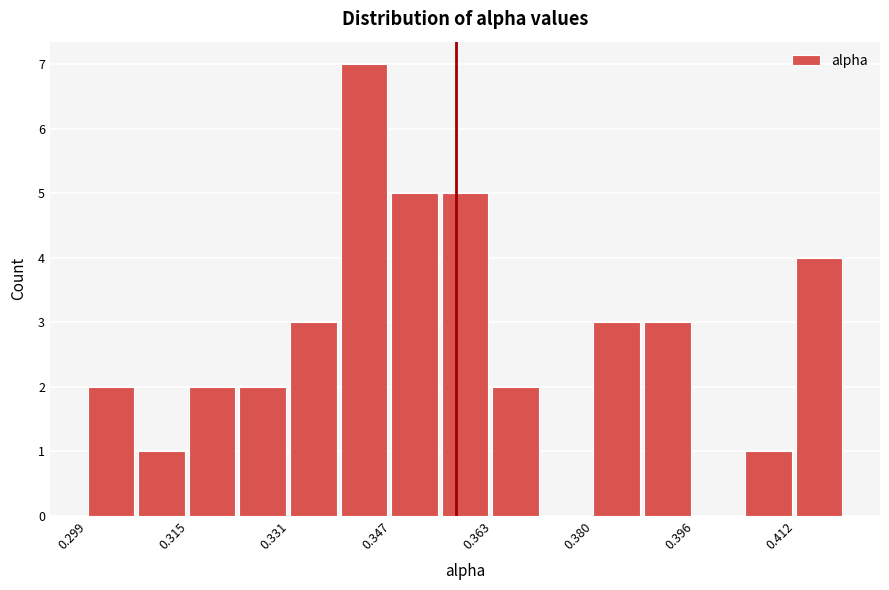

How tall is the bar that spans 0.356 to 0.364 on the x-axis? Neither the bar edges nor the heights are printed on the chart, so give them approximately, as read against the axes.

5